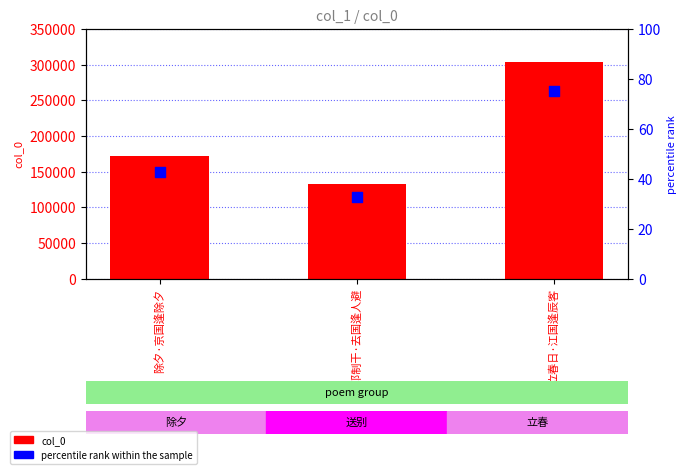

What is the total value across all series at 送邓制干·去国逢人避?

132579.7